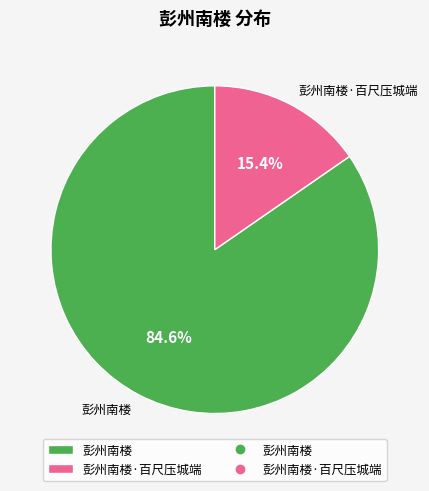

Rank the categories by value from highest to lowest.

彭州南楼, 彭州南楼·百尺压城端